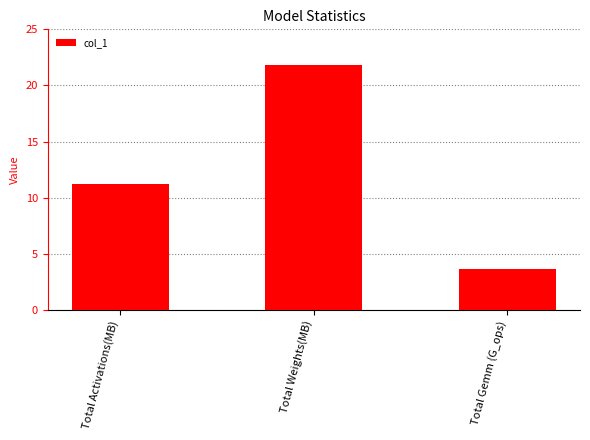

What is the change in value from Total Weights(MB) to Total Gemm (G_ops)?

-18.1